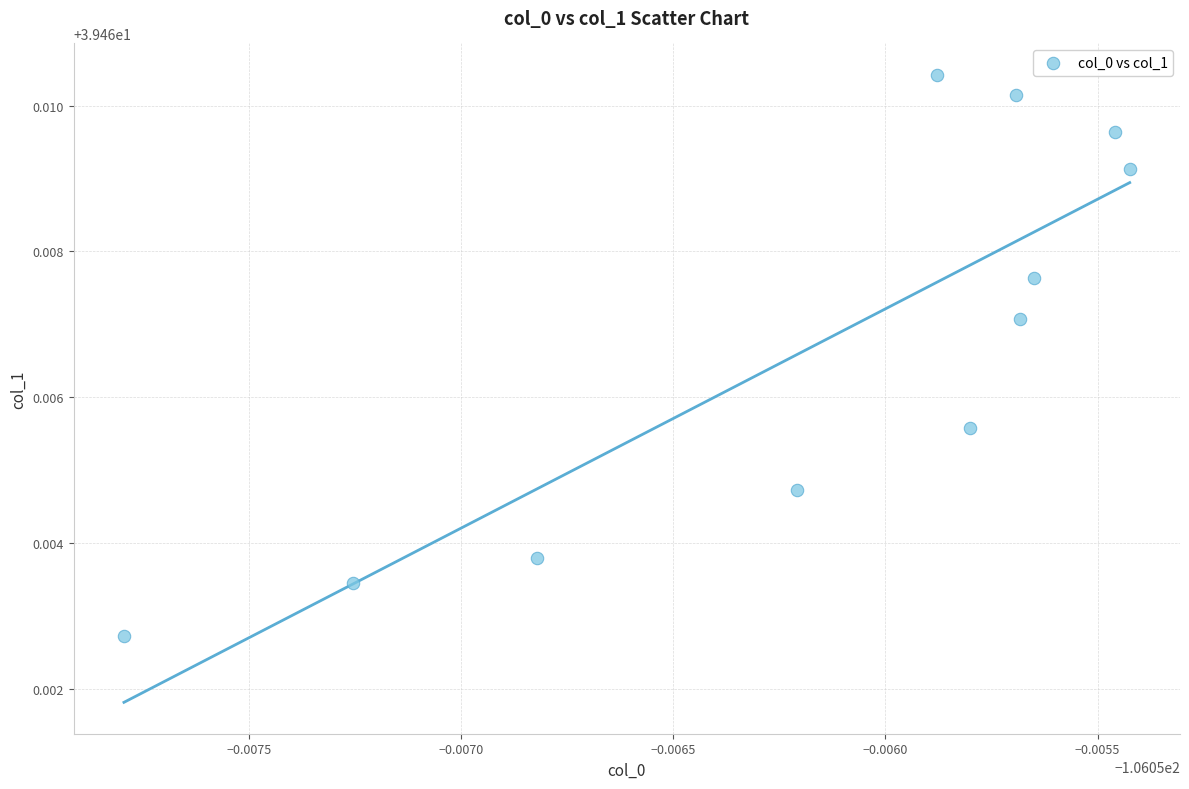

What is the average X value?

-106.1